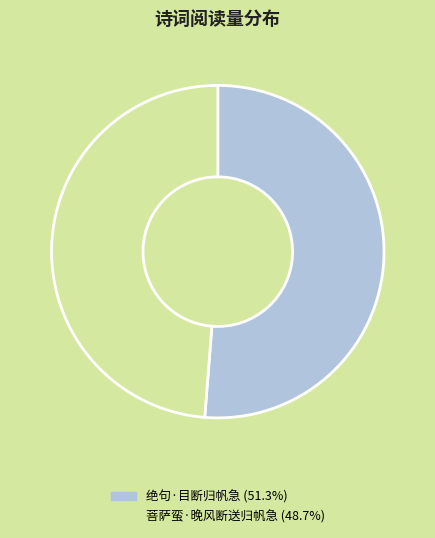

Rank the categories by value from highest to lowest.

绝句·目断归帆急, 菩萨蛮·晚风断送归帆急